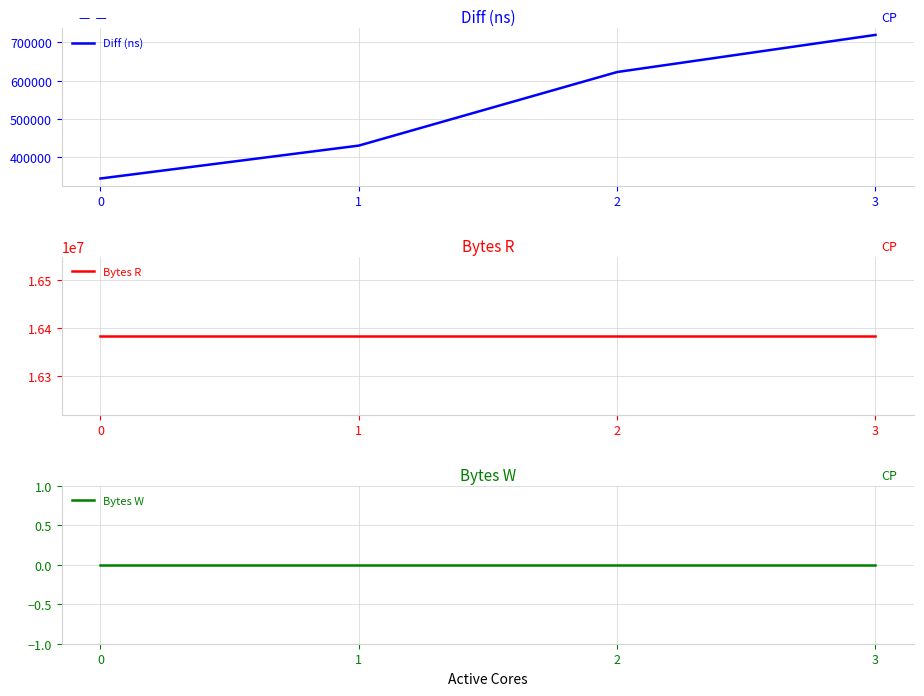

The Bytes W series shows 0 at 2. True or false?

True